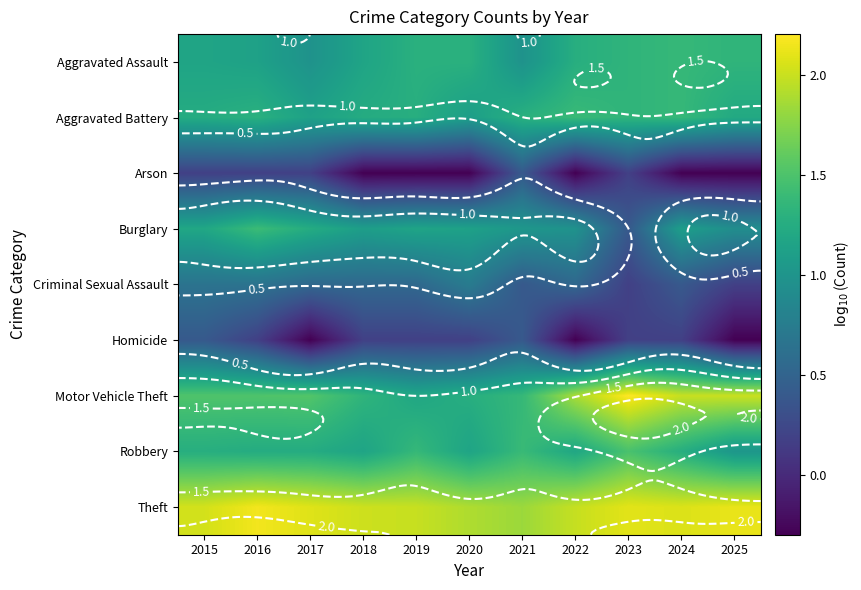

What is the average value of the Arson series?

-0.1